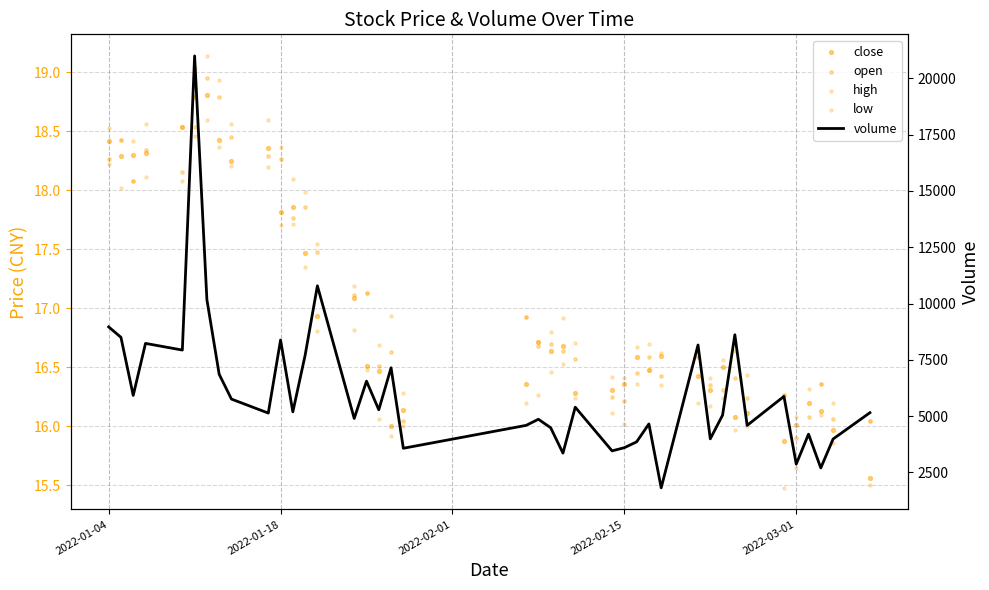

What are all the series names shown in the legend?

close, open, high, low, volume